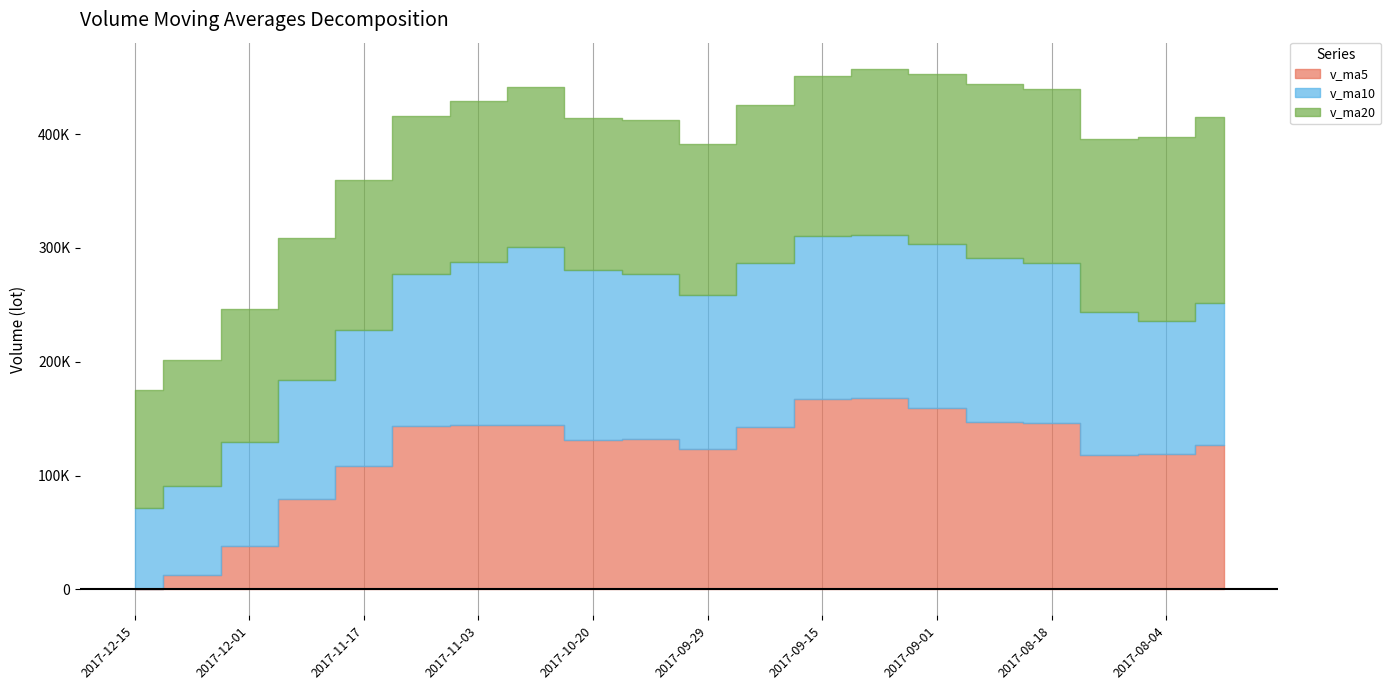

True or false: v_ma10 has a value of 143285.1 at 2017-11-03.

True